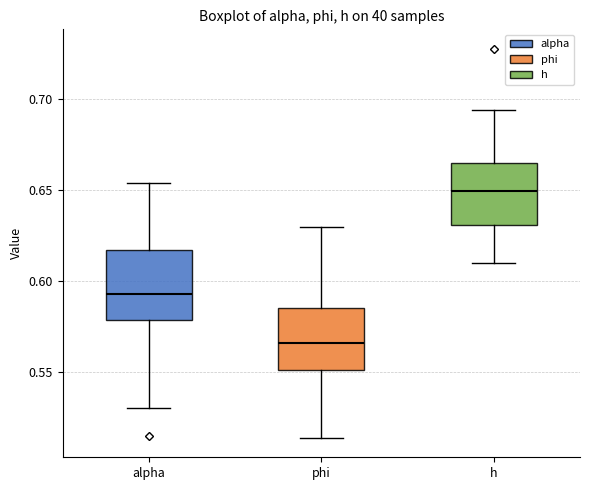

Reading left to right, transcribe this box plot: for each box, give where its median line is, the range the box spans, and where its two whiskers end, as read against the y-axis. The values are not printed on the chart, so give them approximately, as read against the axis.

alpha: median 0.595, box 0.580 to 0.615, whiskers 0.530 to 0.655
phi: median 0.565, box 0.550 to 0.585, whiskers 0.515 to 0.630
h: median 0.650, box 0.630 to 0.665, whiskers 0.610 to 0.695